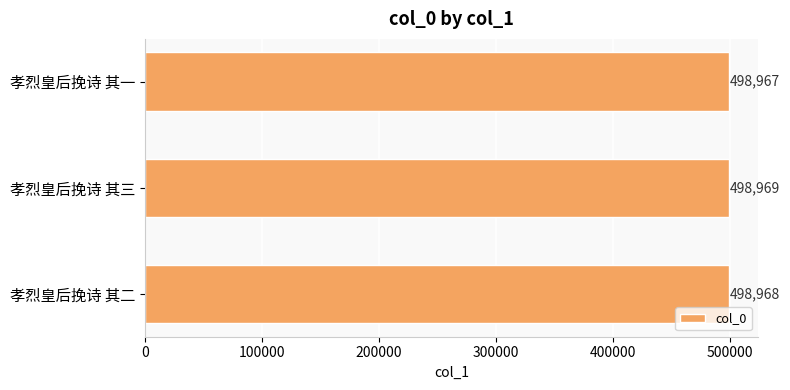

How many data points are less than 498968?

1